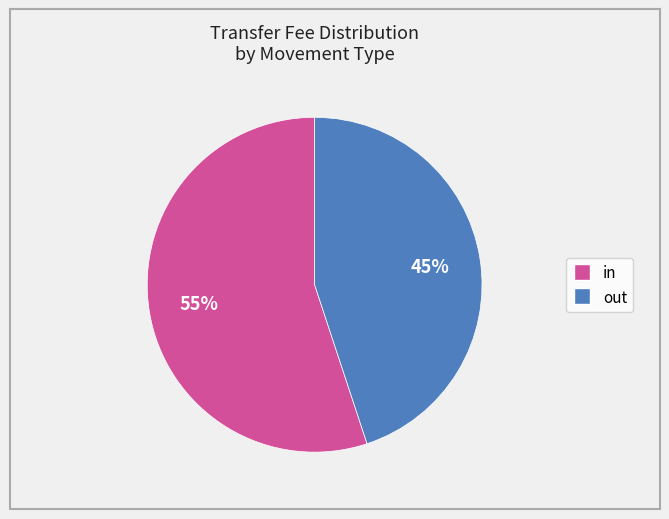

Is the sum of in and out greater than half?

Yes